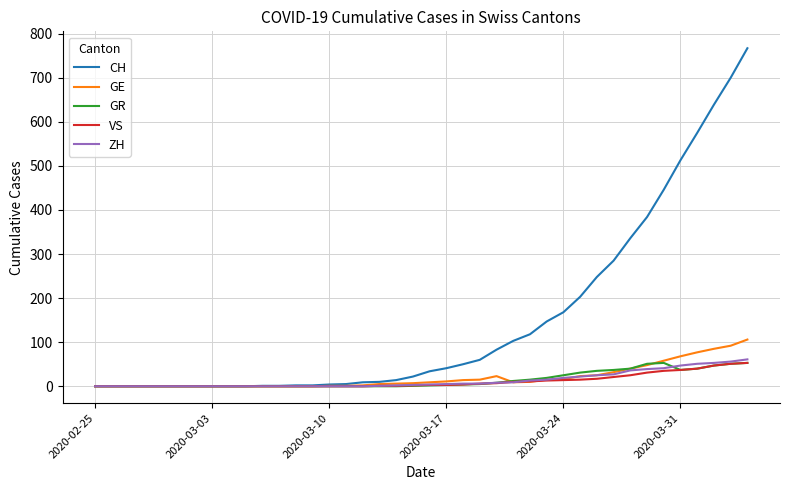

What is the maximum value shown in the chart?

767